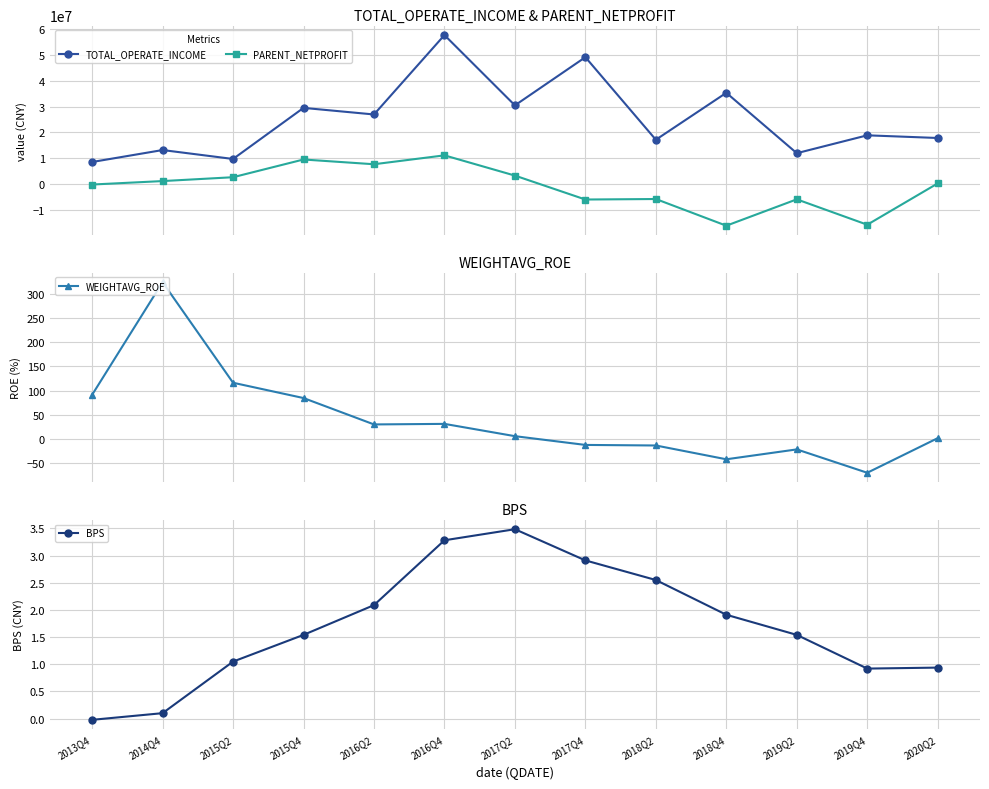

What is the difference between the maximum and minimum values in the WEIGHTAVG_ROE series?

393.2